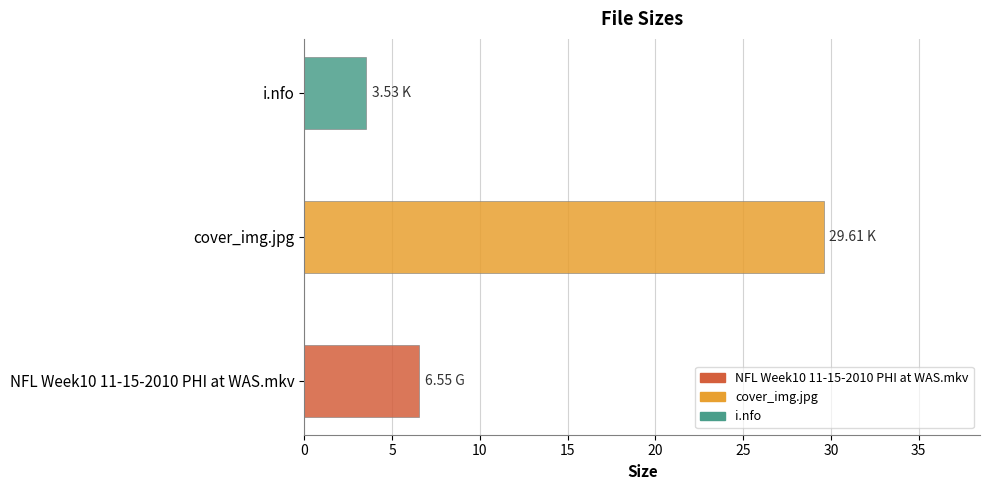

Reading right to left, list all the values displayed in this chart.

i.nfo=3.5	cover_img.jpg=29.6	NFL Week10 11-15-2010 PHI at WAS.mkv=6.5